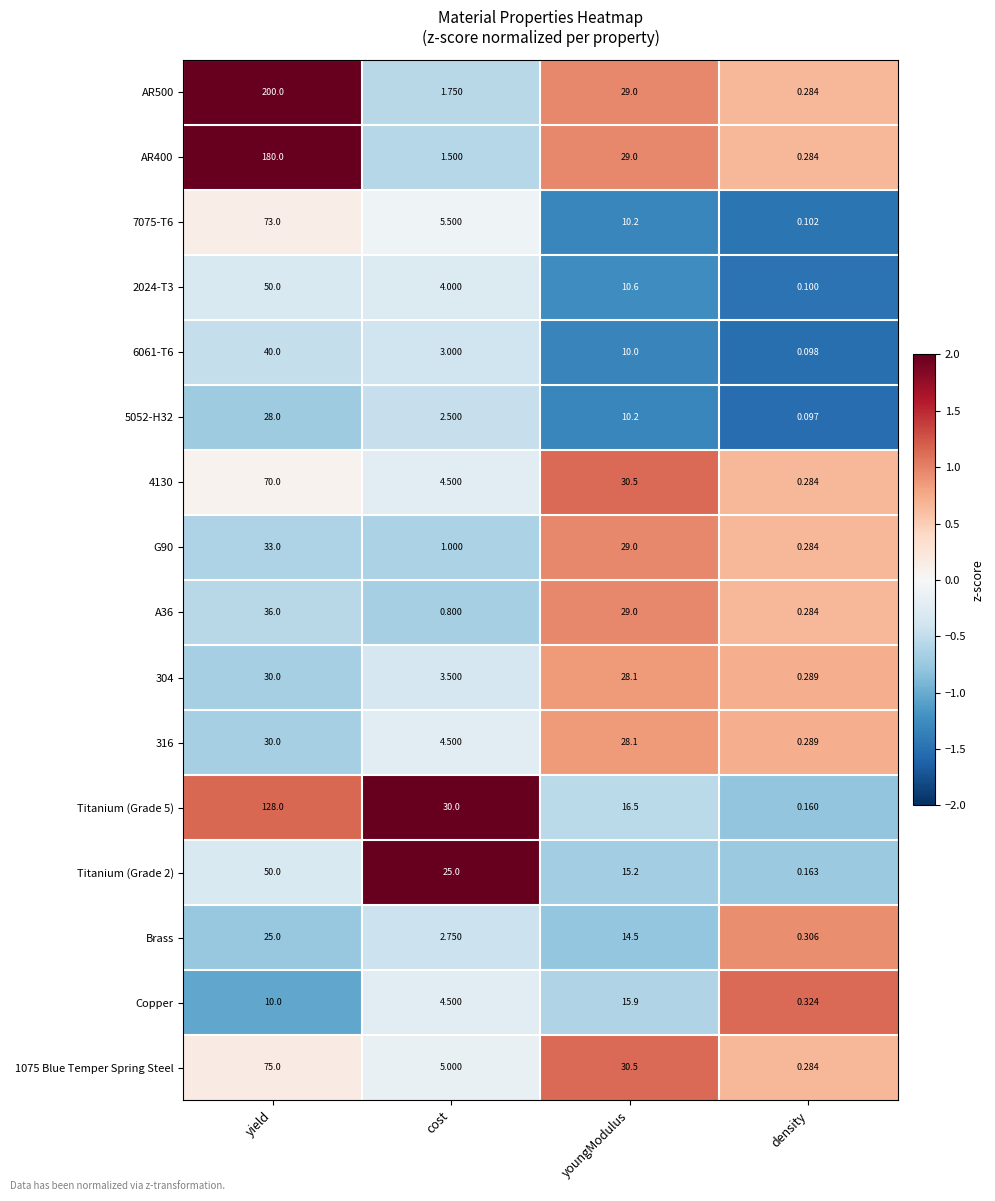

What is the smallest value displayed?

0.1